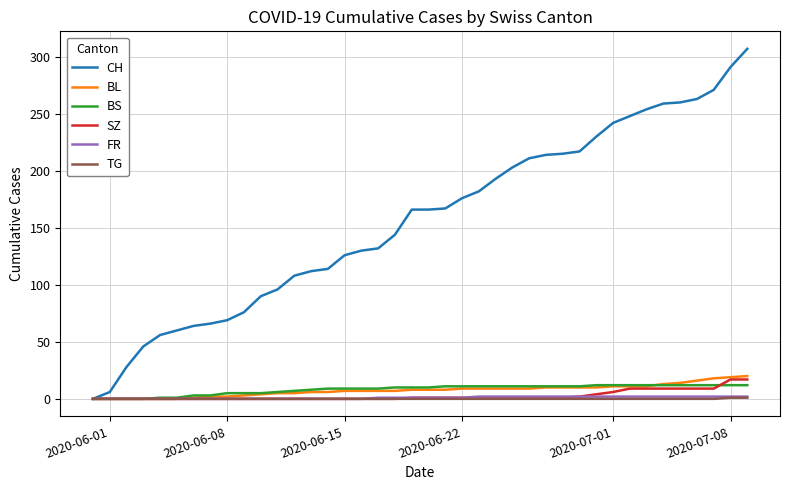

Which series has the largest range (max minus min)?

CH